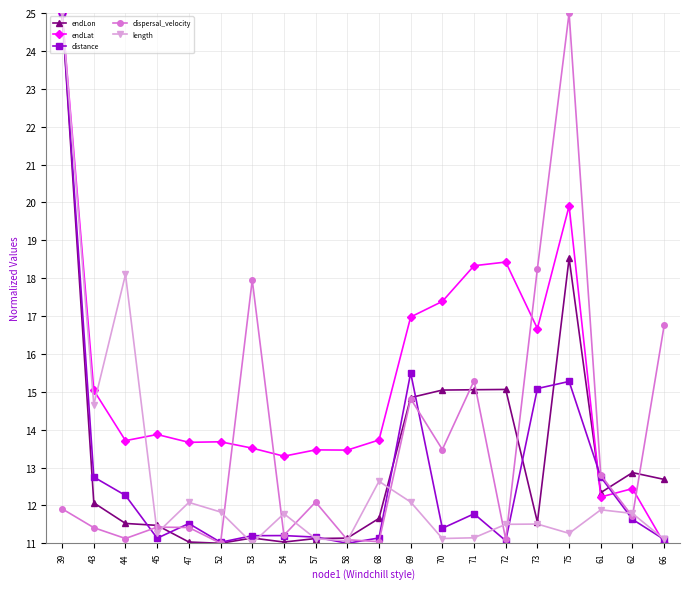

True or false: length has more than 0 points higher than both neighbors.

True